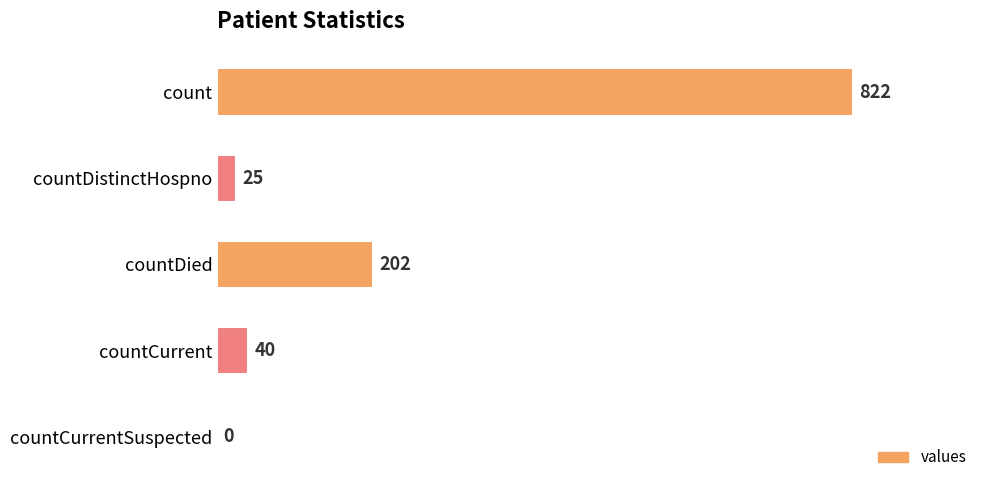

Count the number of categories in the chart.

5